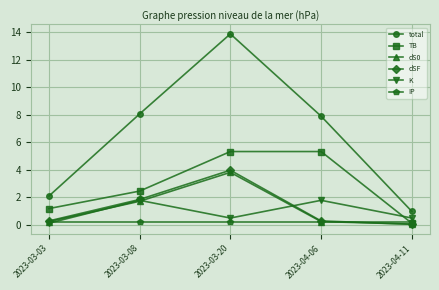

What is the difference between the second highest and second lowest values in the total series?

6.0